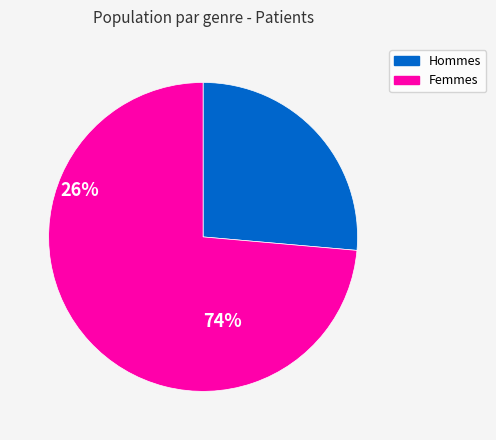

Combined, do Femmes and Hommes account for over 50%?

Yes